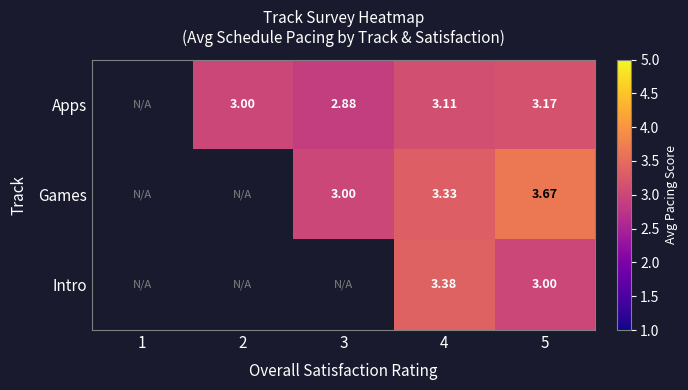

Is the value of Apps at 2 greater than the value of Intro at 4?

No